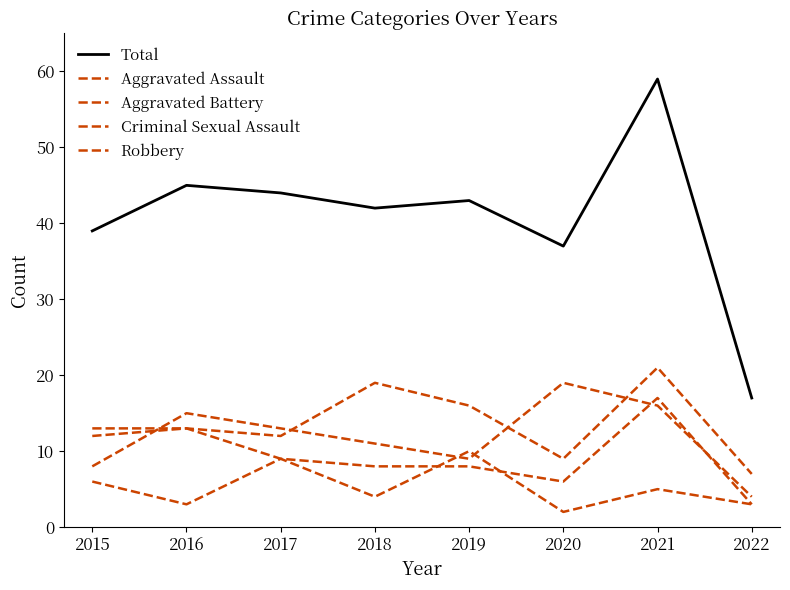

Is it true that Criminal Sexual Assault equals 3 at 2020?

False